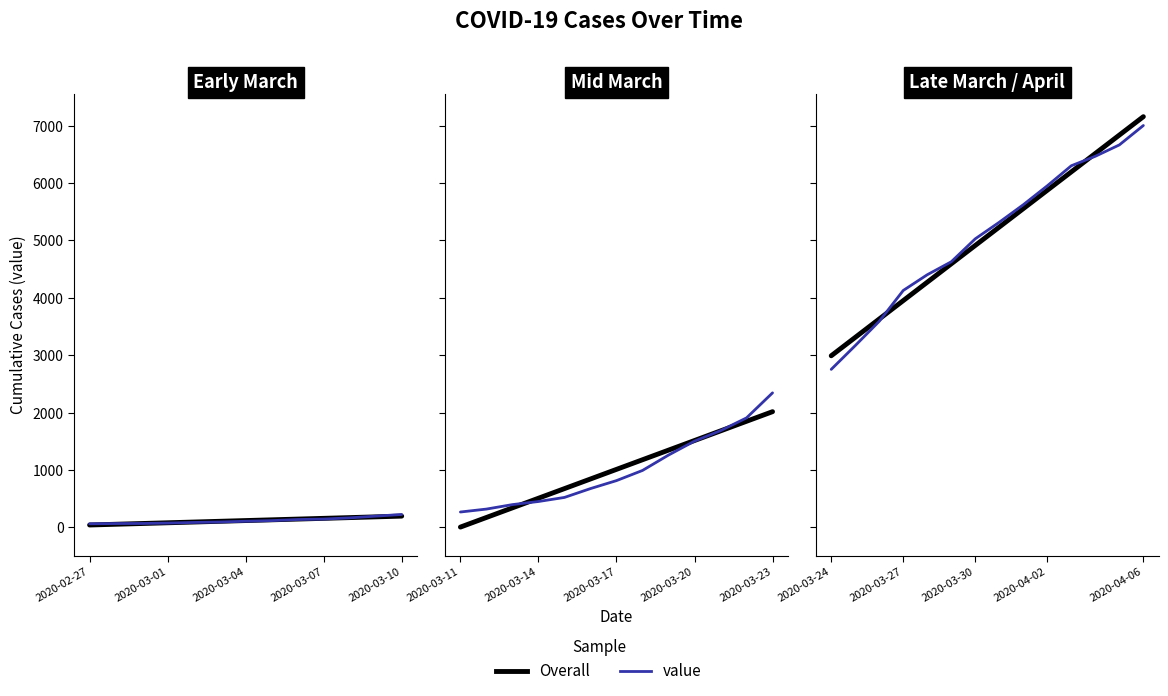

How many lines are shown in the chart?

2